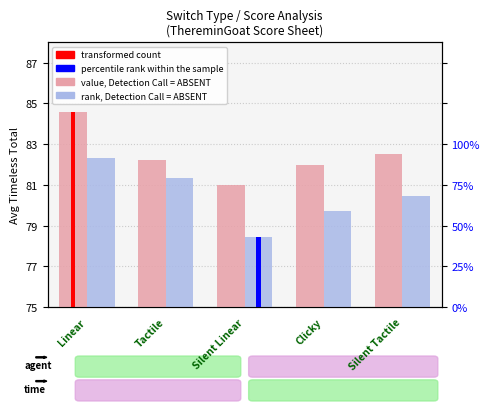

At which category does the chart reach its minimum across all series?

Silent Linear